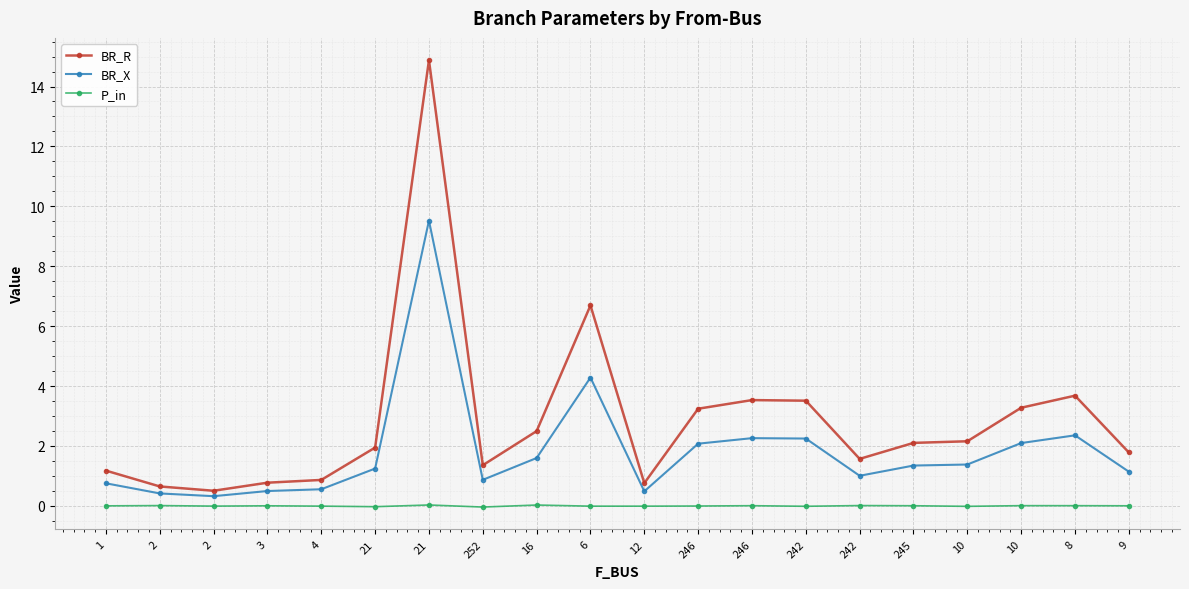

How many categories are shown in the chart?

20